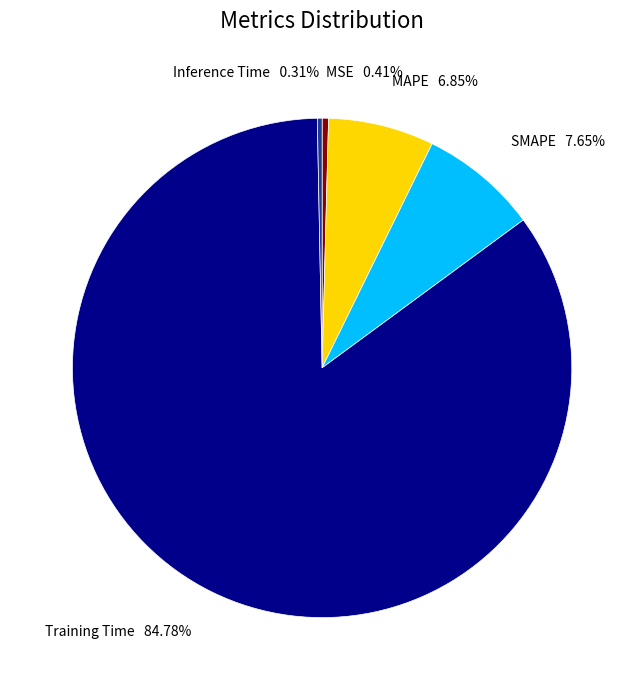

Do MSE and MAPE together represent more than half of the pie?

No